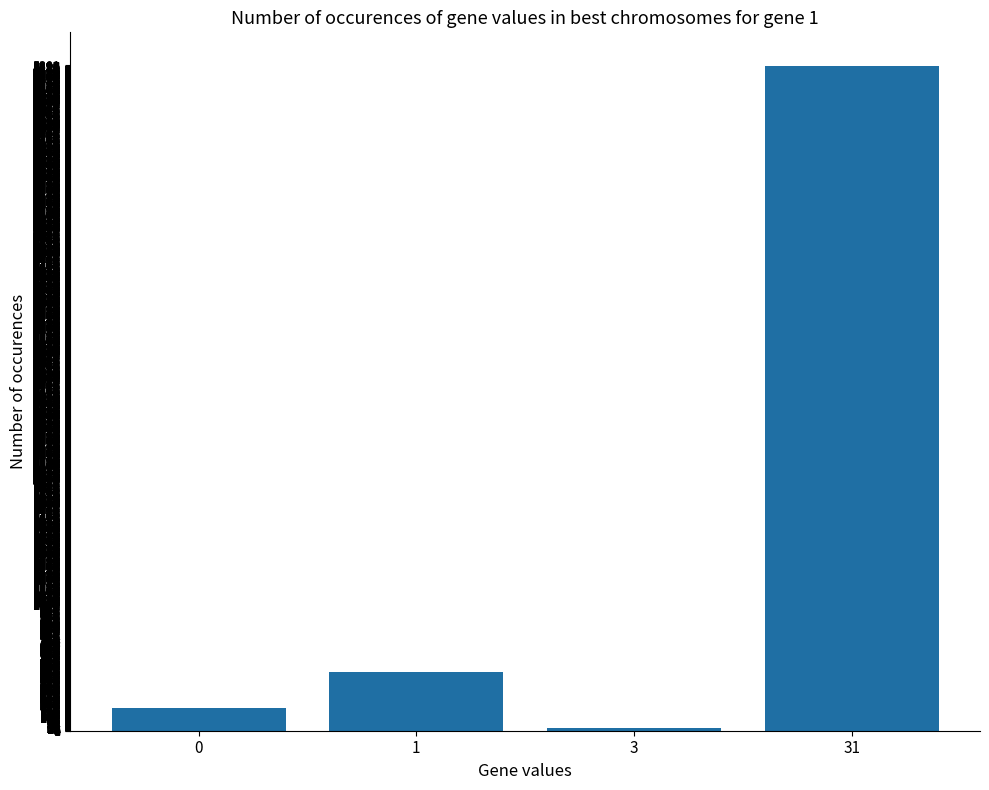

What is the maximum value shown in the chart?

5300